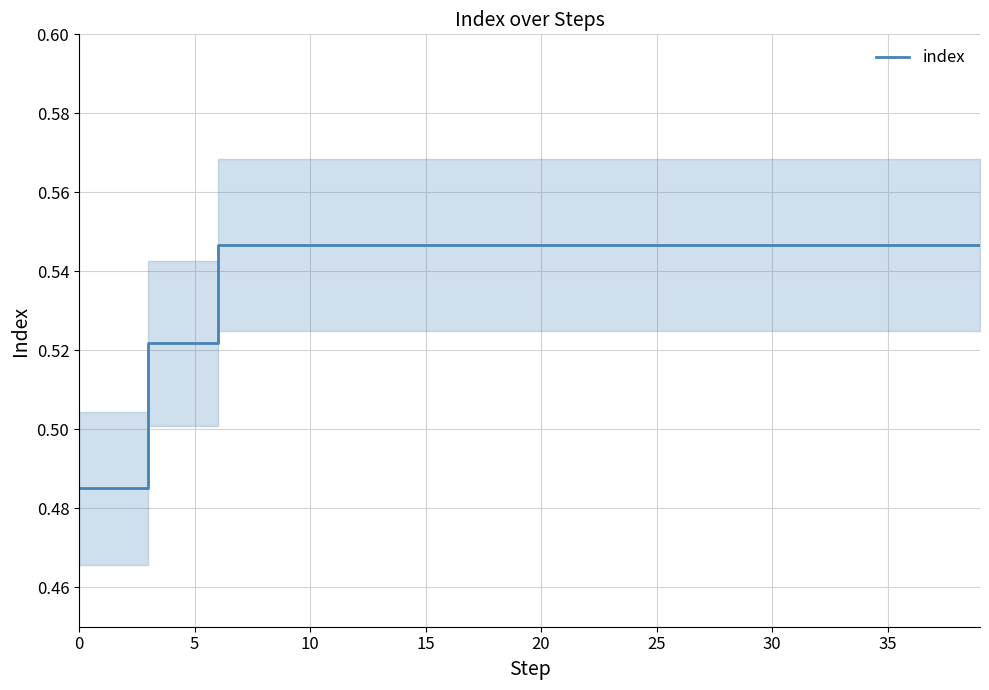

What is the value of the 22nd point from the left?

0.5